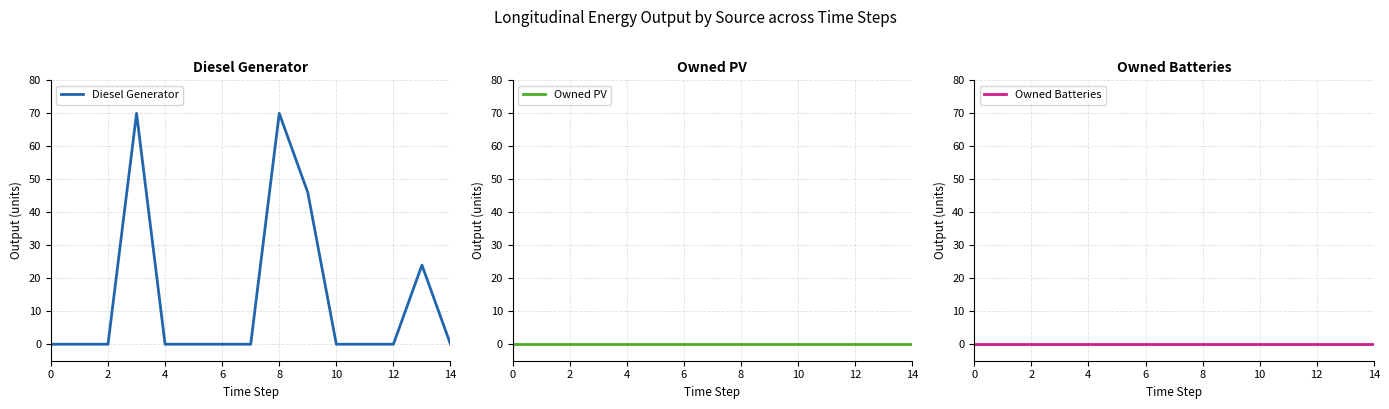

What is the maximum value shown in the chart?

70